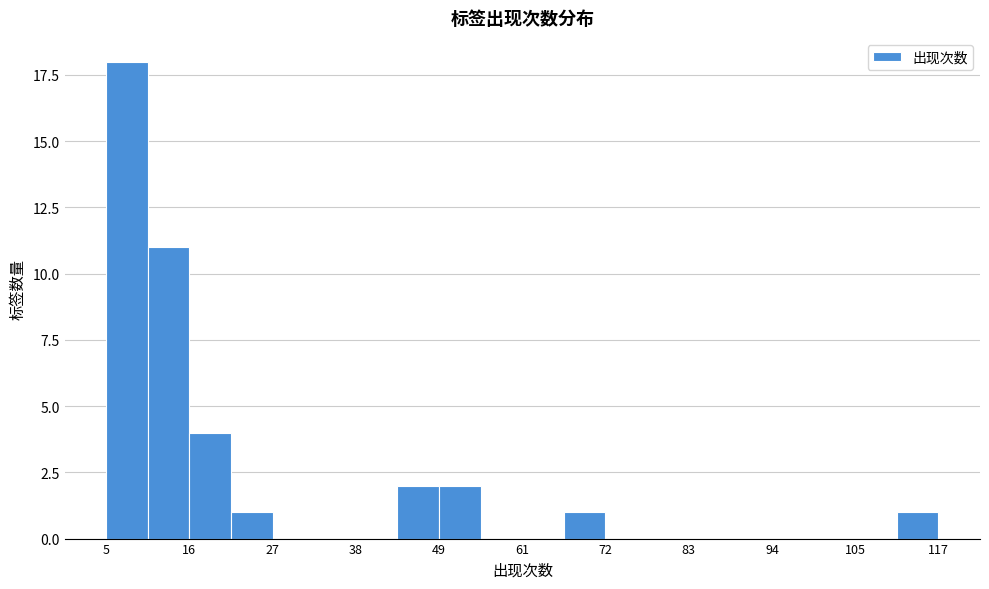

Read against the x-axis, roughly where is the centre of the tallest bar?

8